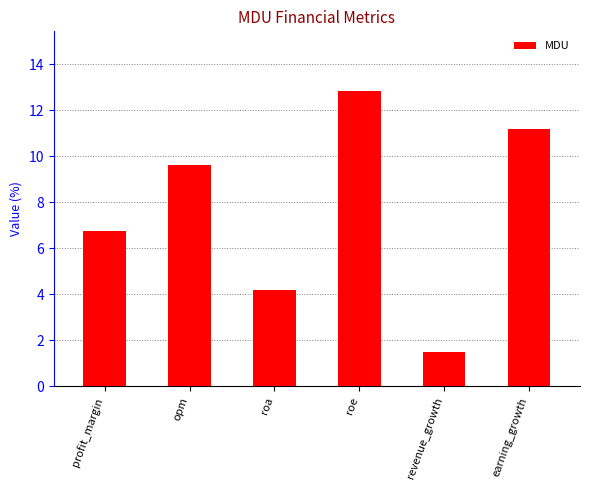

What is the label of the 5th bar from the left?

revenue_growth